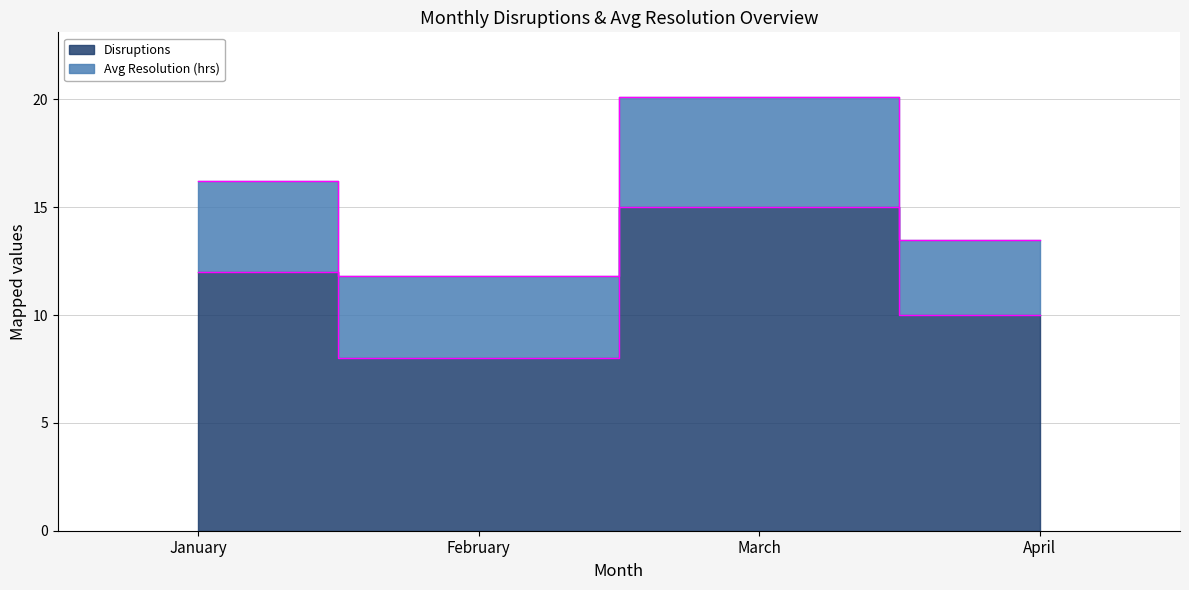

Rank the categories by value from highest to lowest.

March, January, April, February